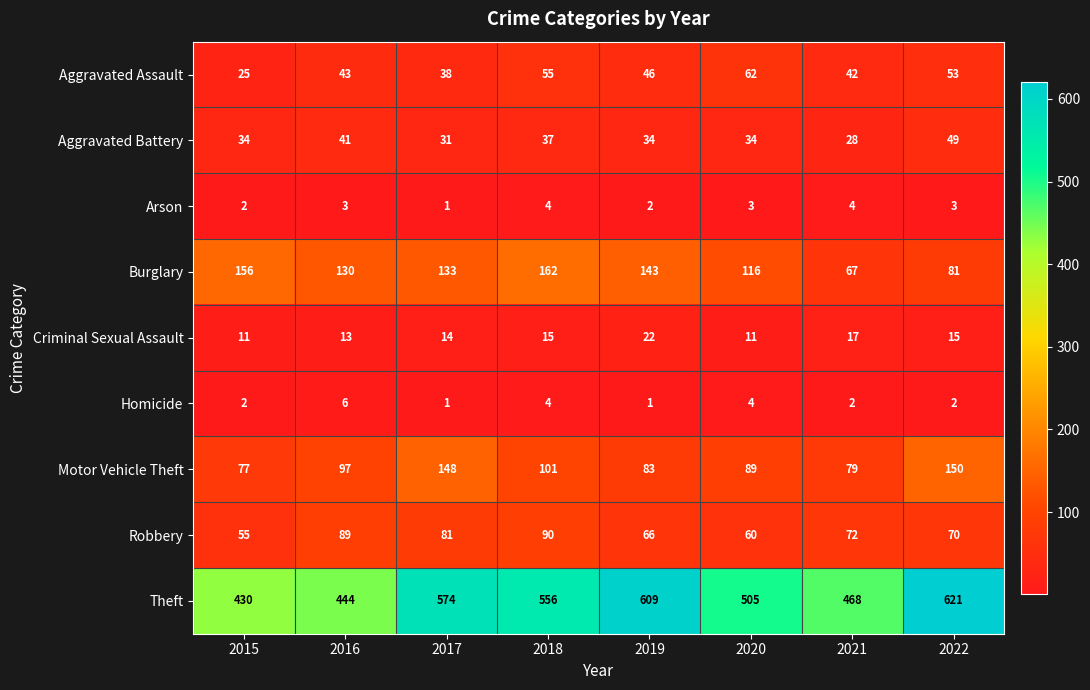

What is the sum of all Arson values?

22